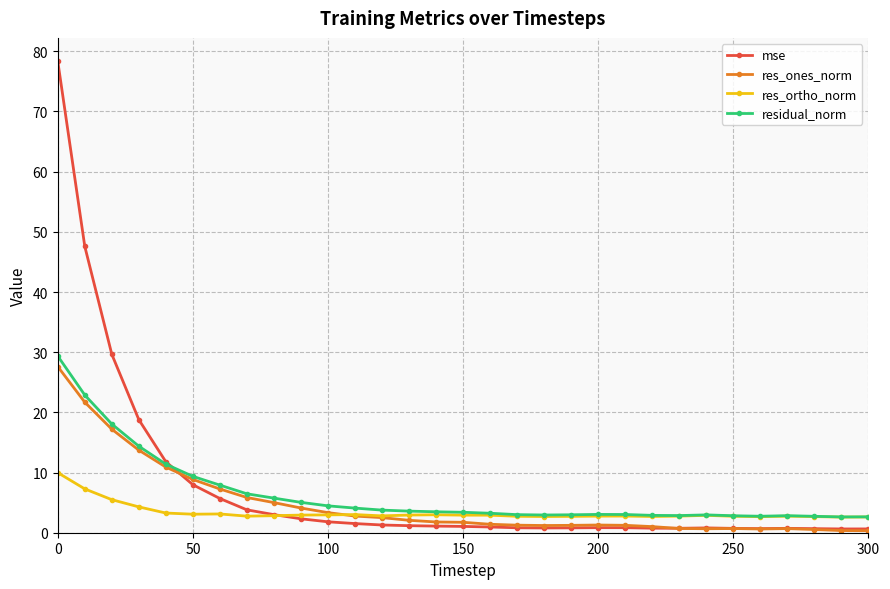

Which series has the widest spread of values?

mse